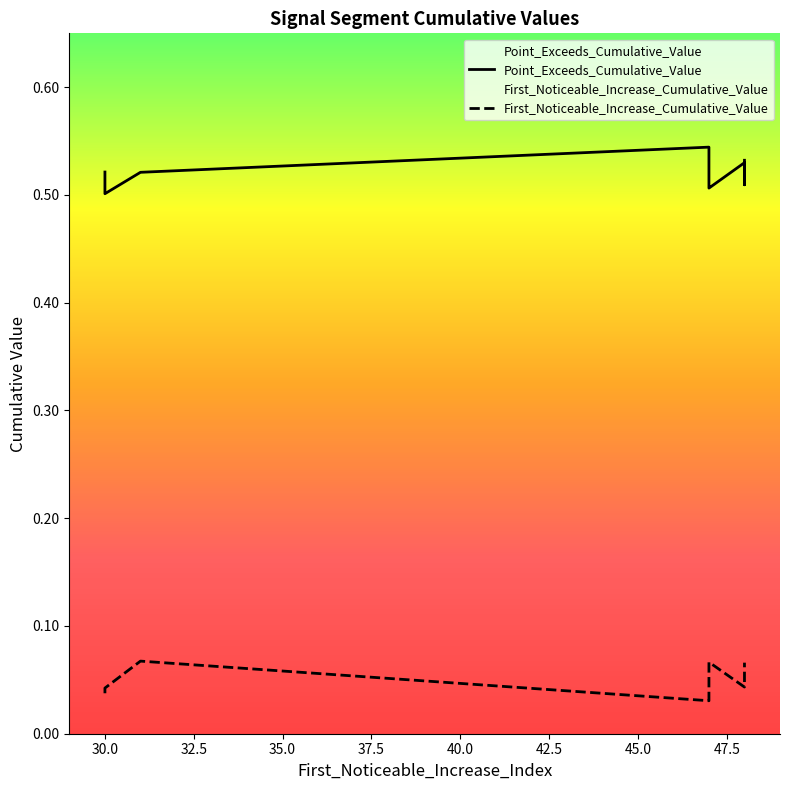

Is it true that First_Noticeable_Increase_Cumulative_Value equals 0.1 at 47?

True